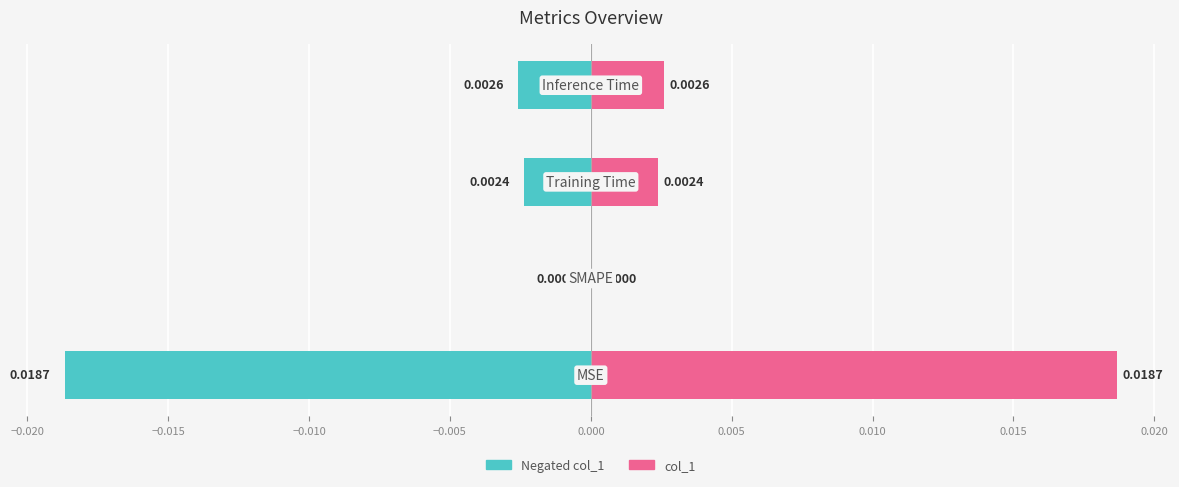

At how many categories does at least one series exceed 0?

3